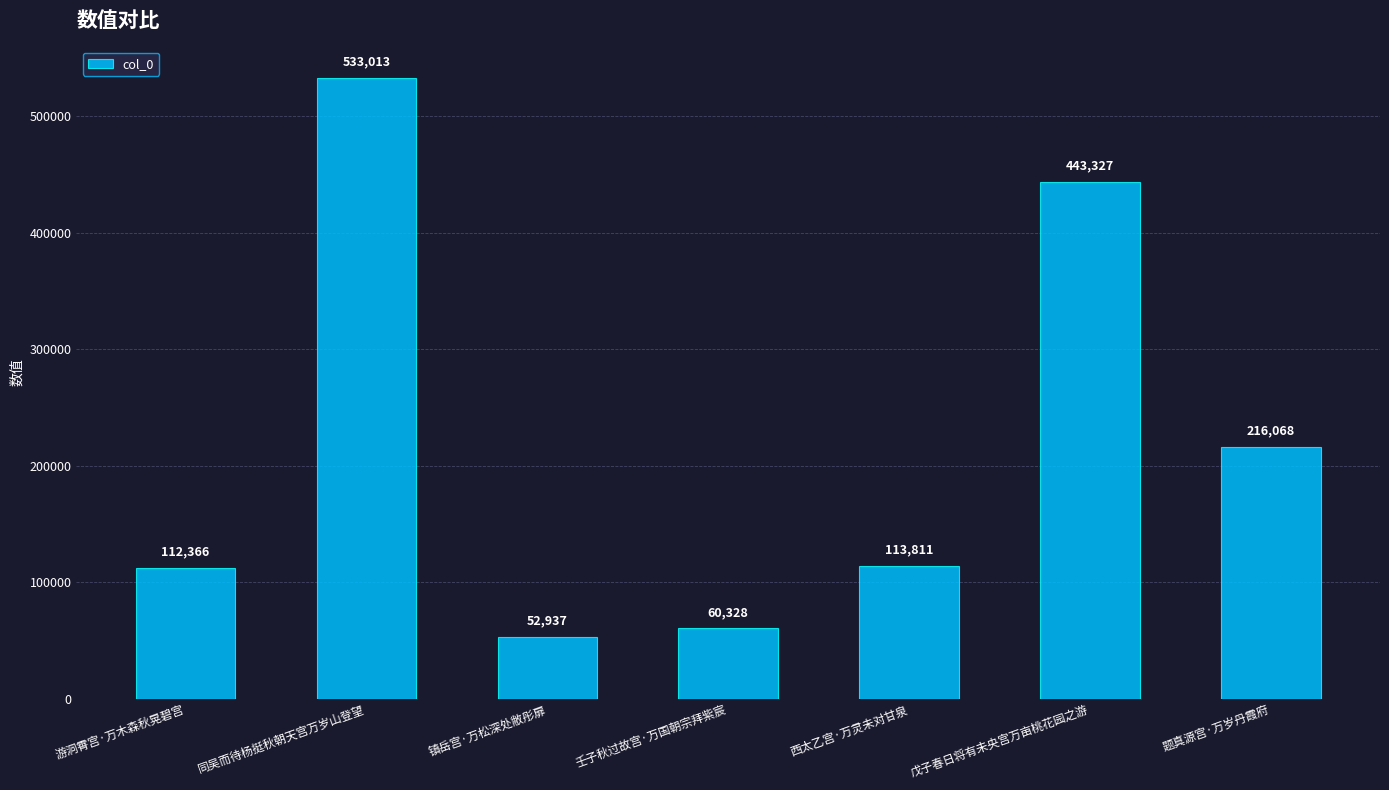

List the labels in order of value, smallest first.

镇岳宫·万松深处敝彤扉, 壬子秋过故宫·万国朝宗拜紫宸, 游洞霄宫·万木森秋晃碧宫, 西太乙宫·万灵未对甘泉, 题真源宫·万岁丹霞府, 戊子春日将有未央宫万亩桃花园之游, 同吴而待杨挺秋朝天宫万岁山登望